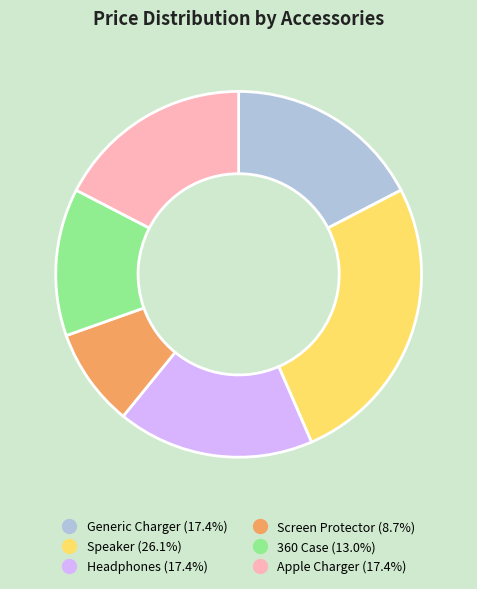

What is the ratio of the value at Generic Charger to the value at Headphones?

1.0